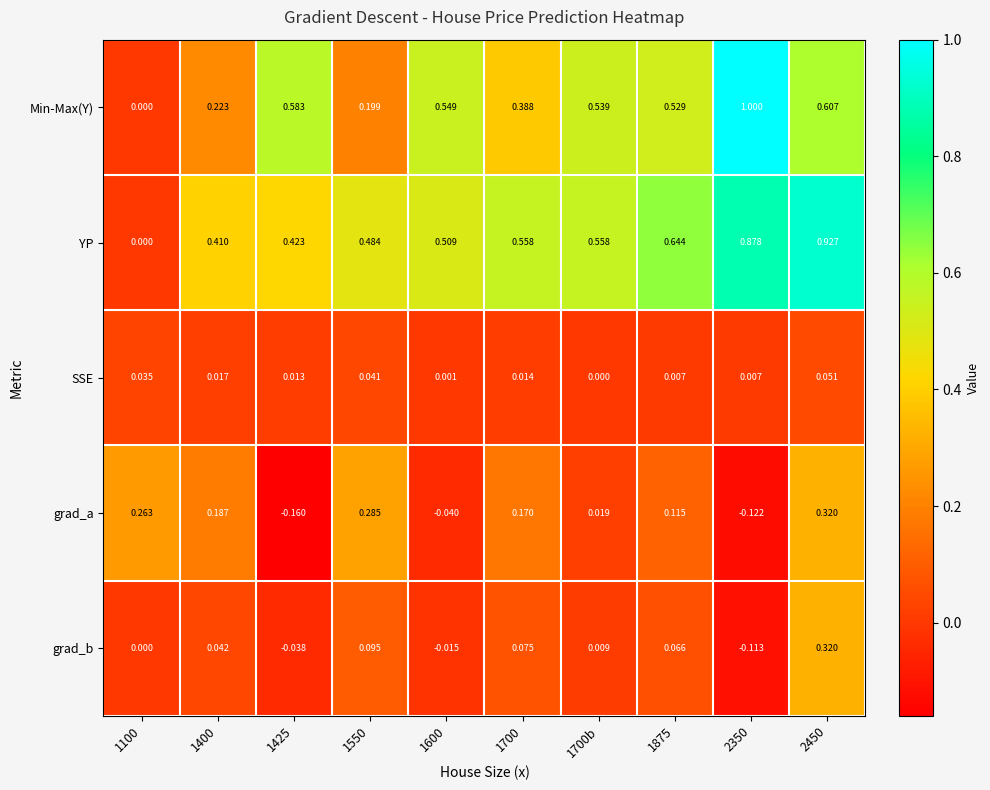

What is the maximum value shown in the chart?

1.0